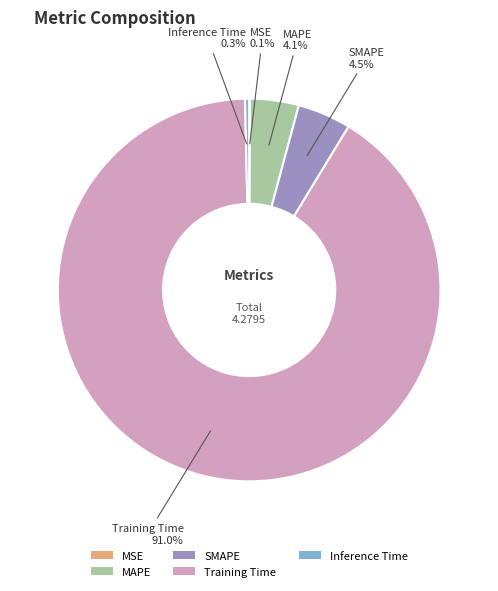

Which slice is the largest?

Training Time